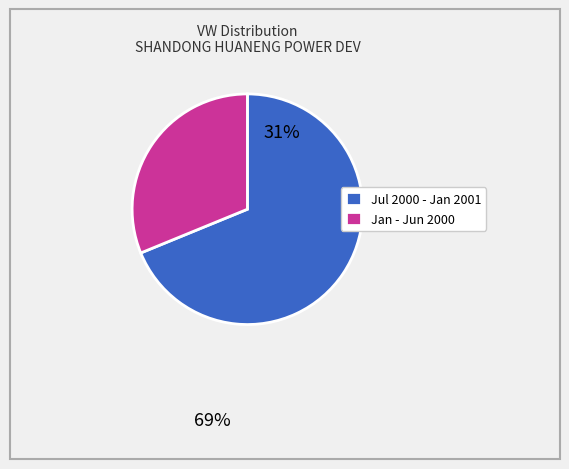

Between Jul 2000 - Jan 2001 and Jan - Jun 2000, which is larger?

Jul 2000 - Jan 2001